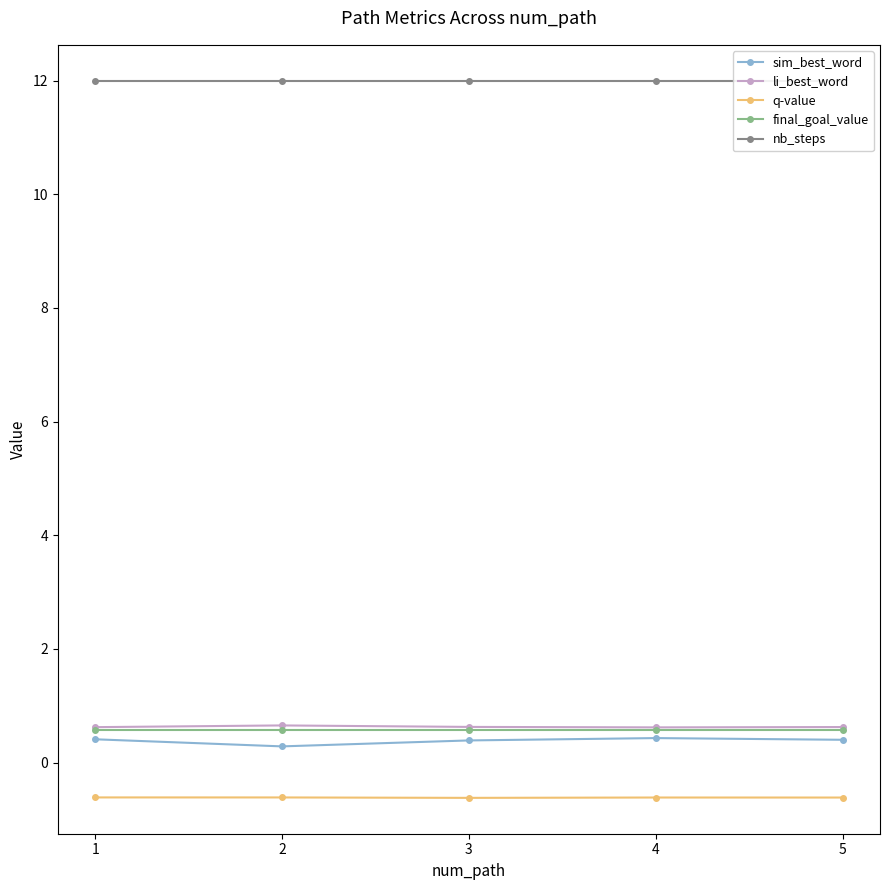

Between 3 and 4, which series saw the biggest shift?

sim_best_word